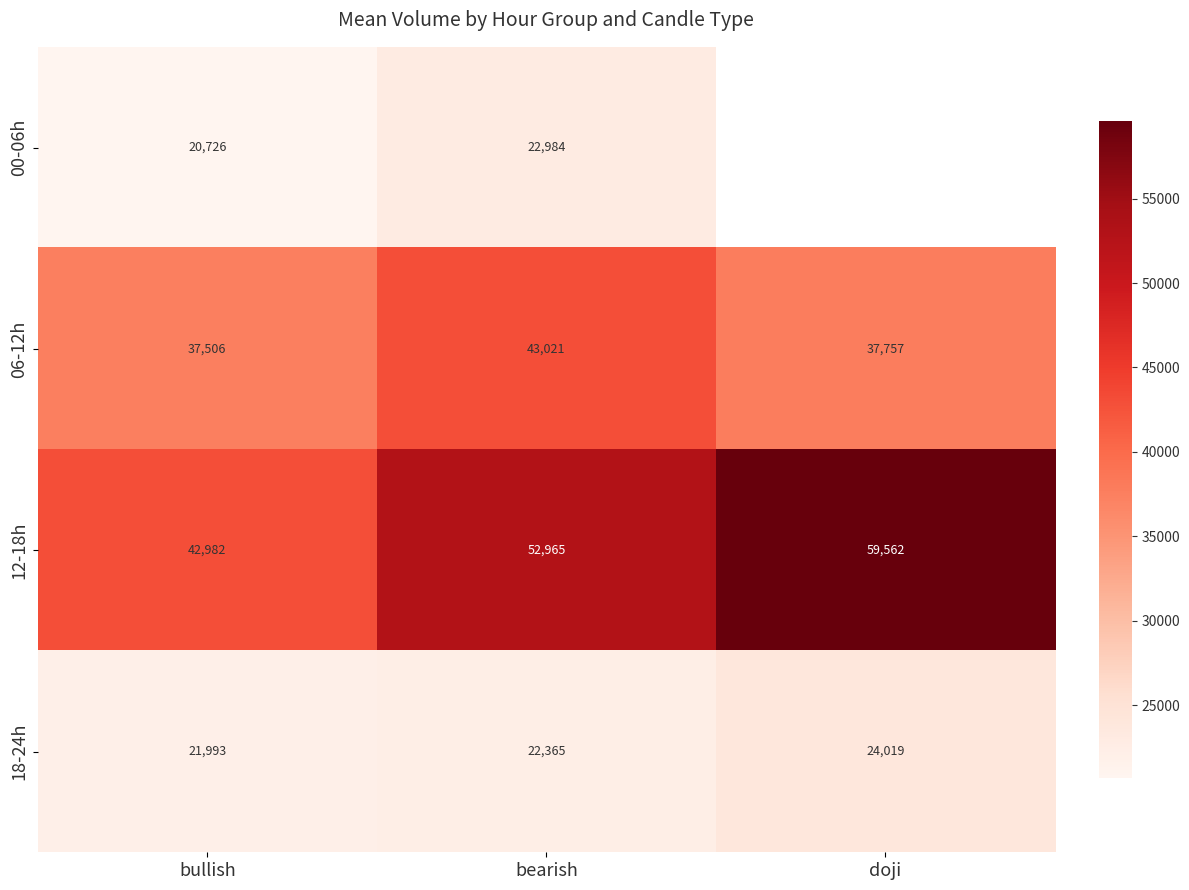

The value of 00-06h at bearish is 13607.1. True or false?

False